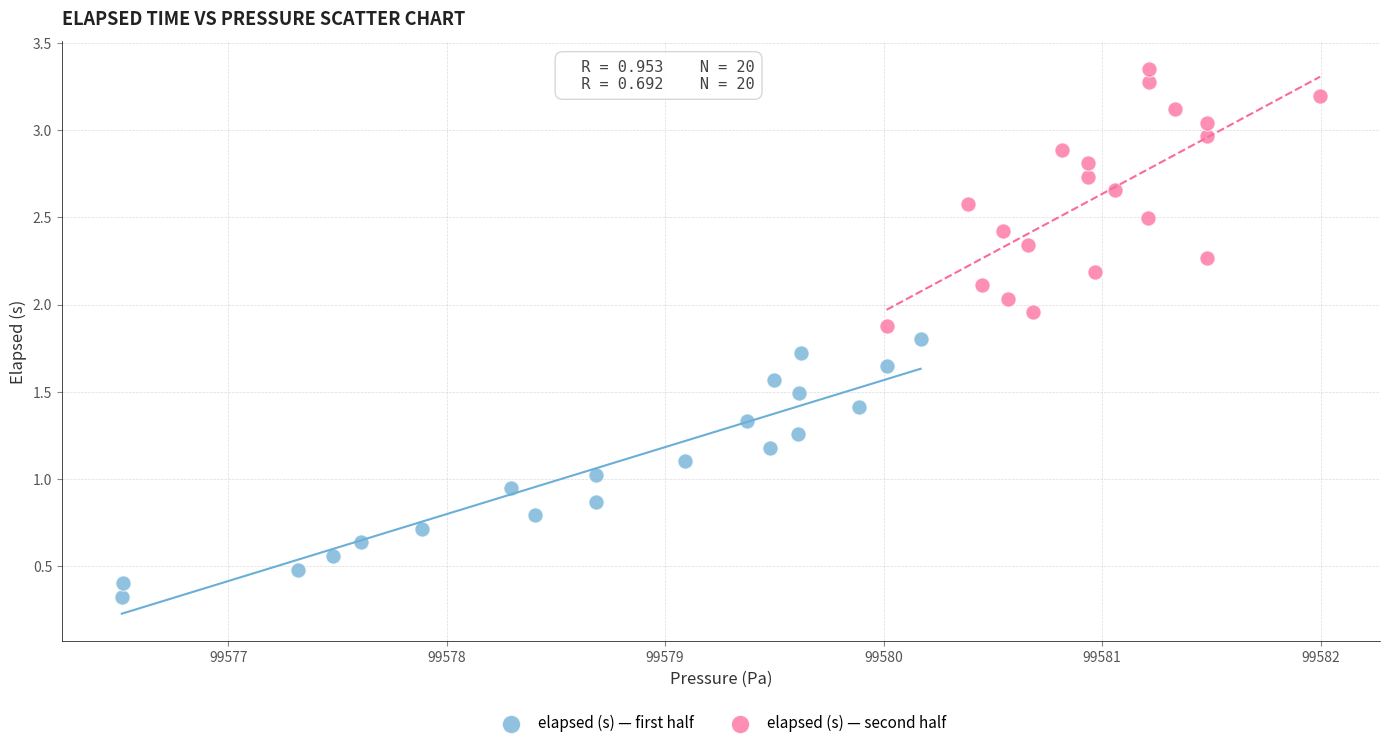

What are all the series names shown in the legend?

elapsed (s) — first half, elapsed (s) — second half